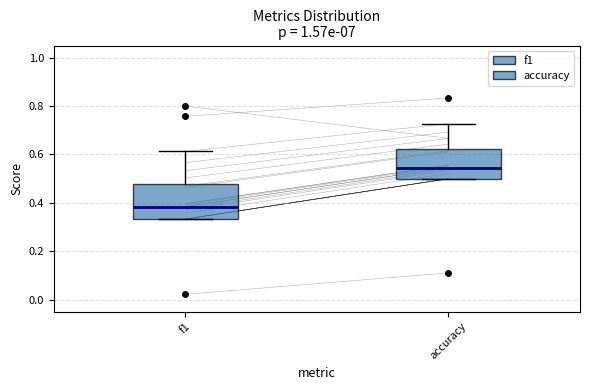

Reading left to right, transcribe this box plot: for each box, give where its median line is, the range the box spans, and where its two whiskers end, as read against the y-axis. The values are not printed on the chart, so give them approximately, as read against the axis.

f1: median 0.38, box 0.34 to 0.48, whiskers 0.34 to 0.62
accuracy: median 0.54, box 0.50 to 0.62, whiskers 0.50 to 0.72